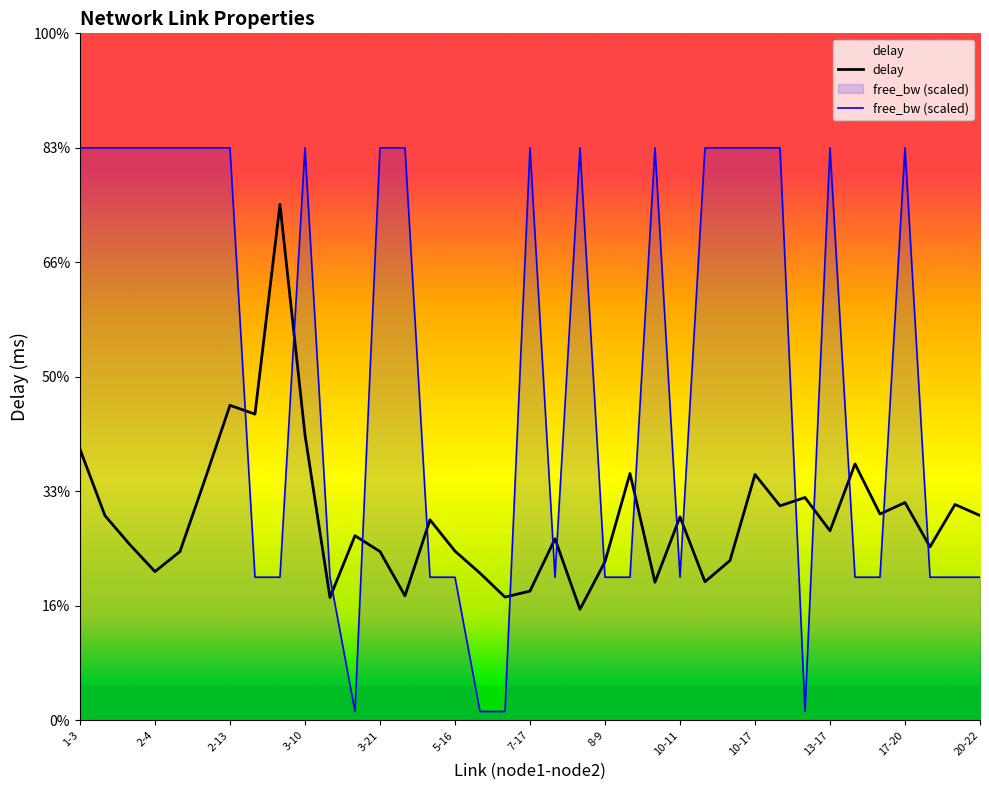

Between 6-19 and 13-19, which series saw the biggest shift?

free_bw_scaled